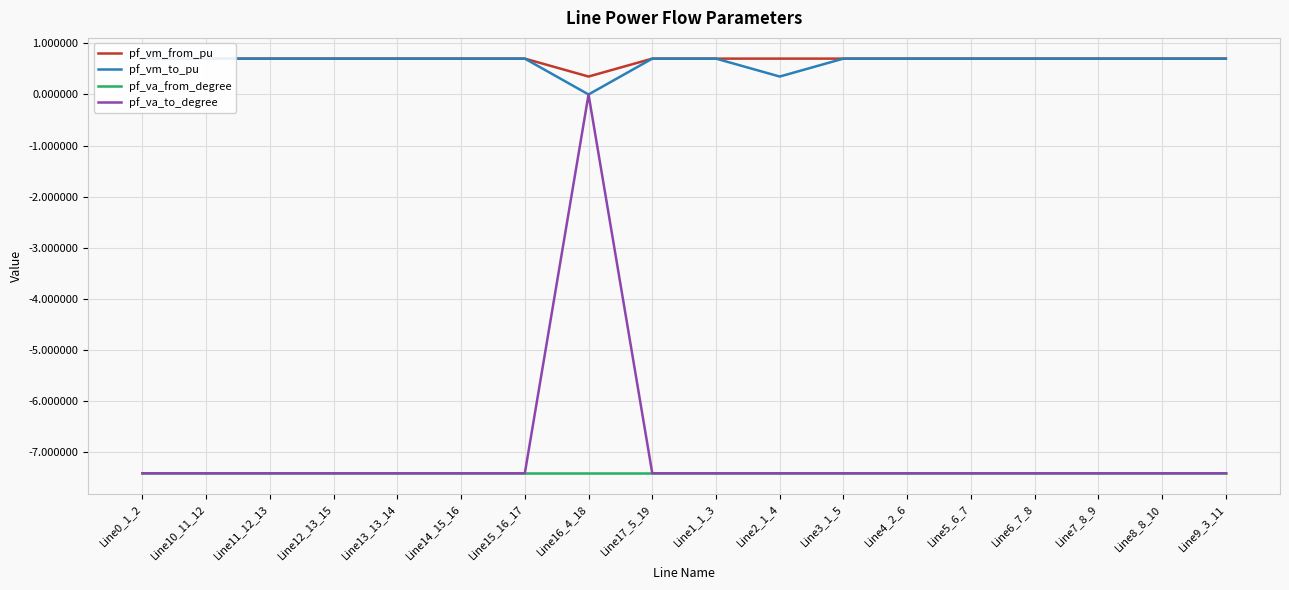

What are all the series names shown in the legend?

pf_vm_from_pu, pf_vm_to_pu, pf_va_from_degree, pf_va_to_degree